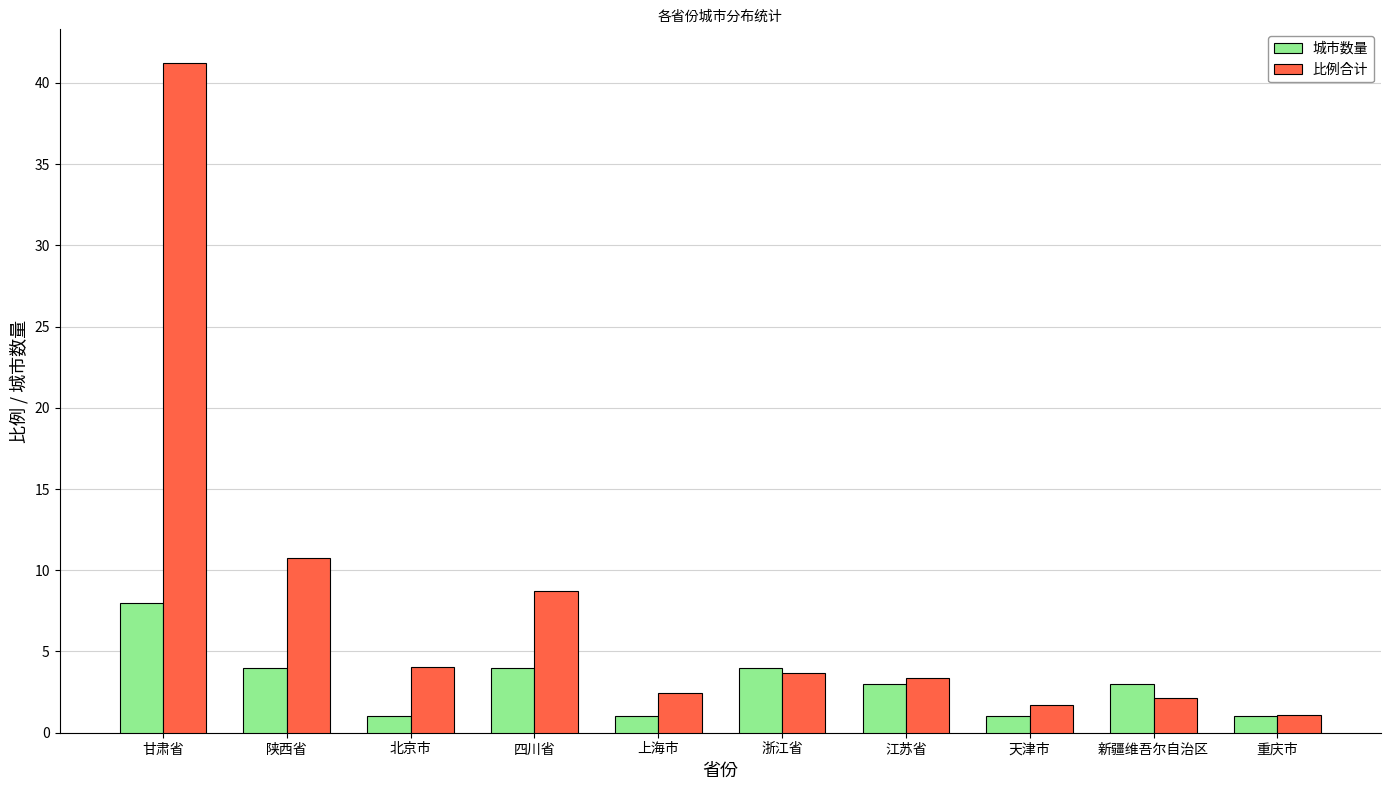

At which label does 城市数量 reach its peak?

甘肃省